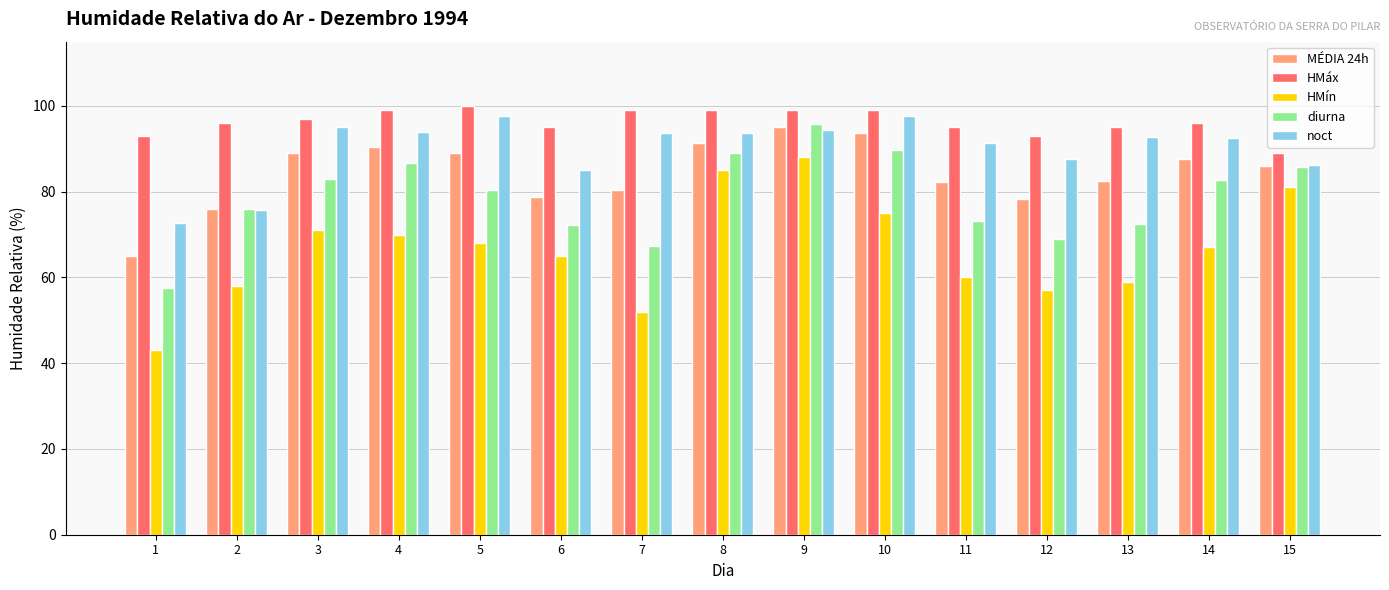

What value does the HMín series have at 12?

57.0